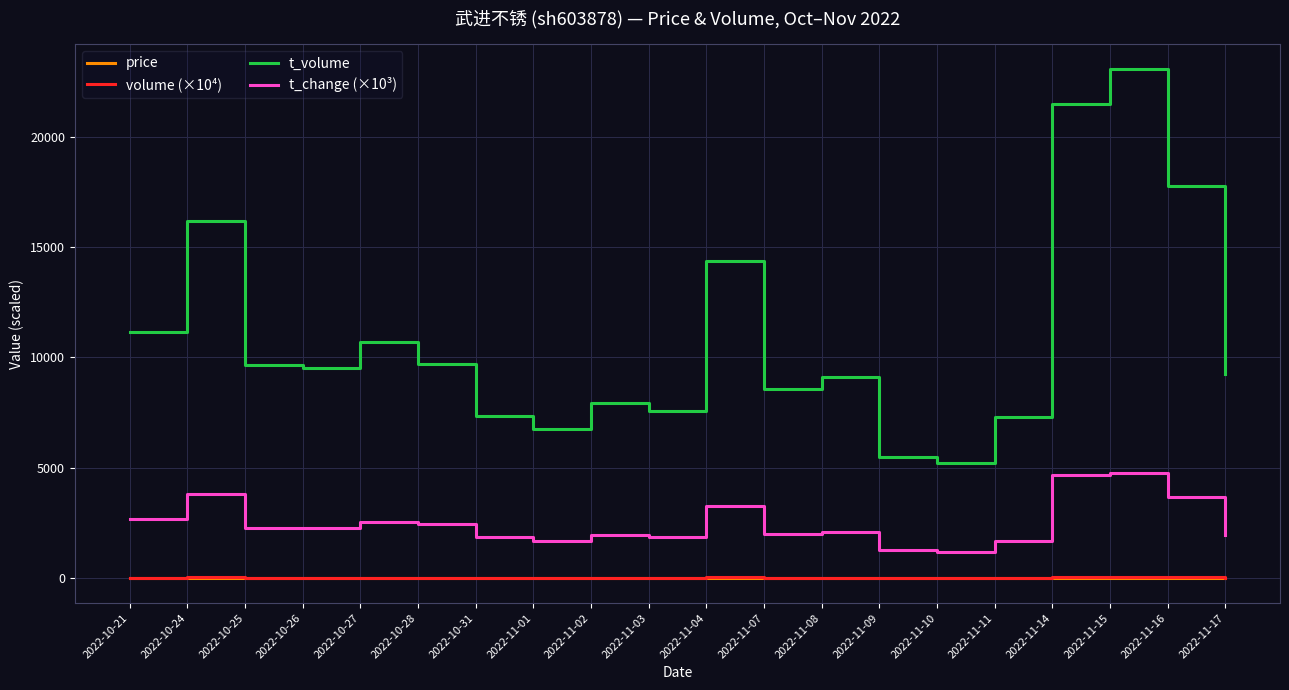

At which category is the sum across all series the highest?

2022-11-15